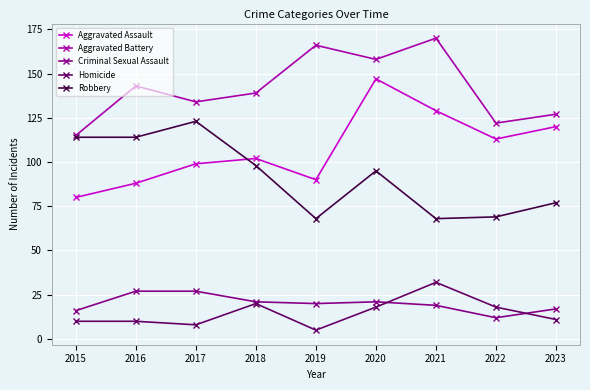

Where is the first local minimum for Aggravated Battery?

2017